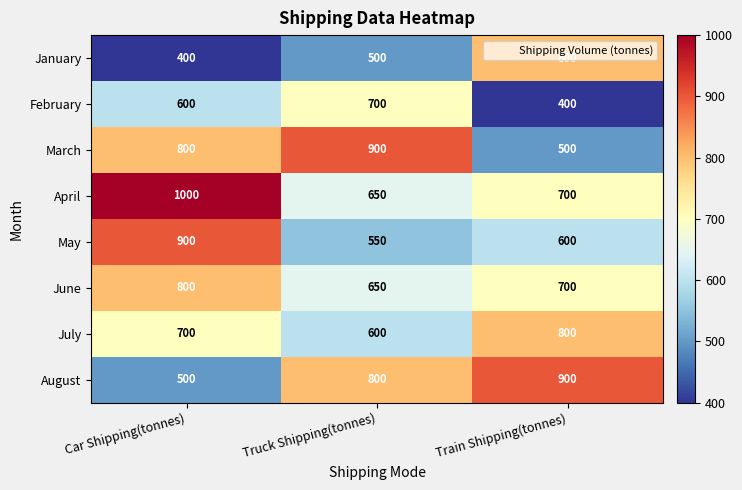

How many data points does each series have?

3